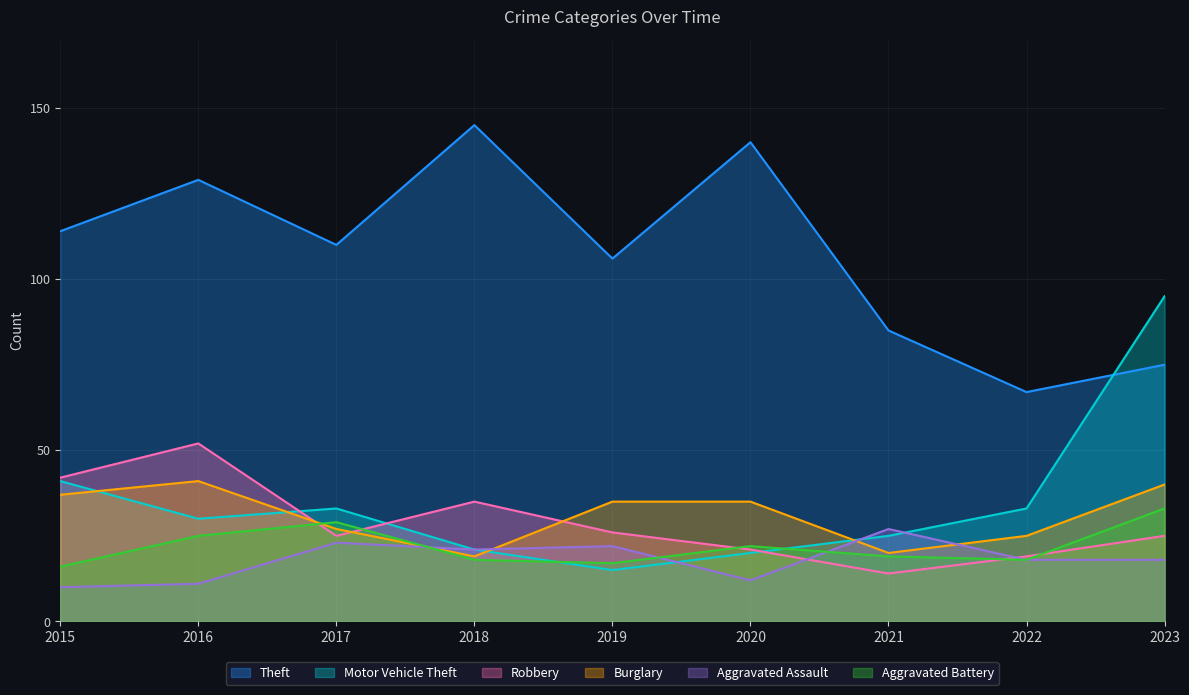

What is the difference between the maximum and second lowest values in the Burglary series?

21